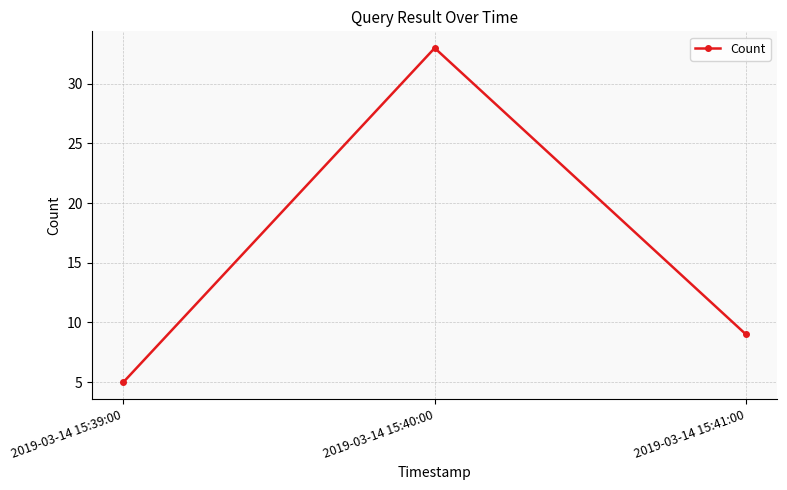

How many data points does each series have?

3